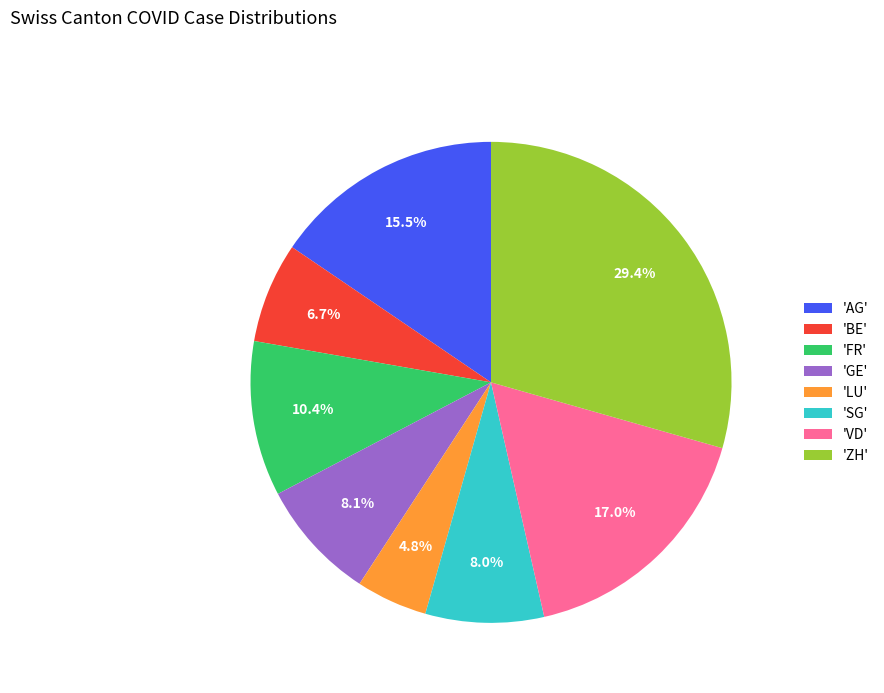

What is the ratio of the value at 'VD' to the value at 'LU'?

3.5